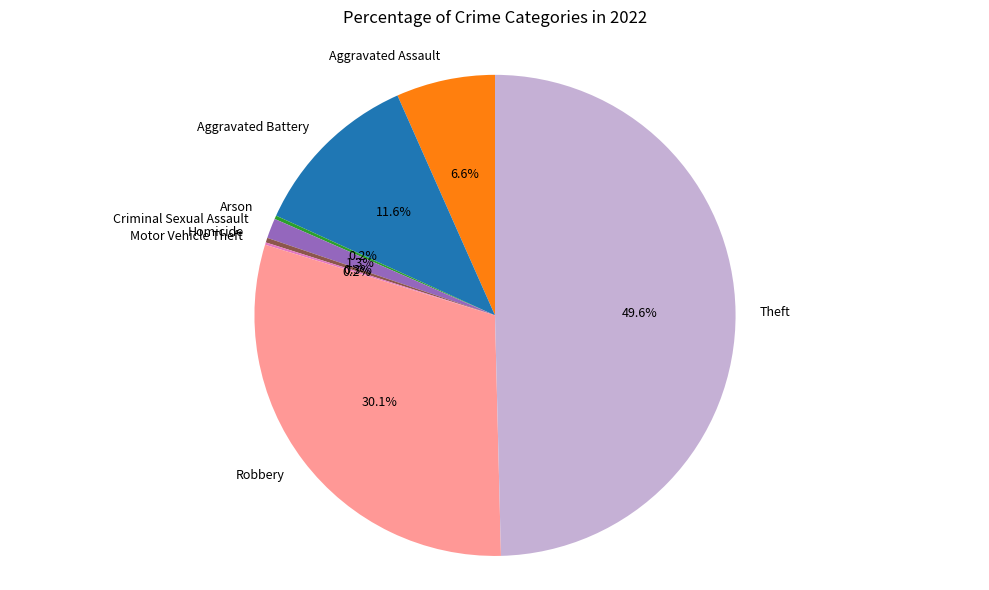

Is Aggravated Assault the majority of the pie?

No